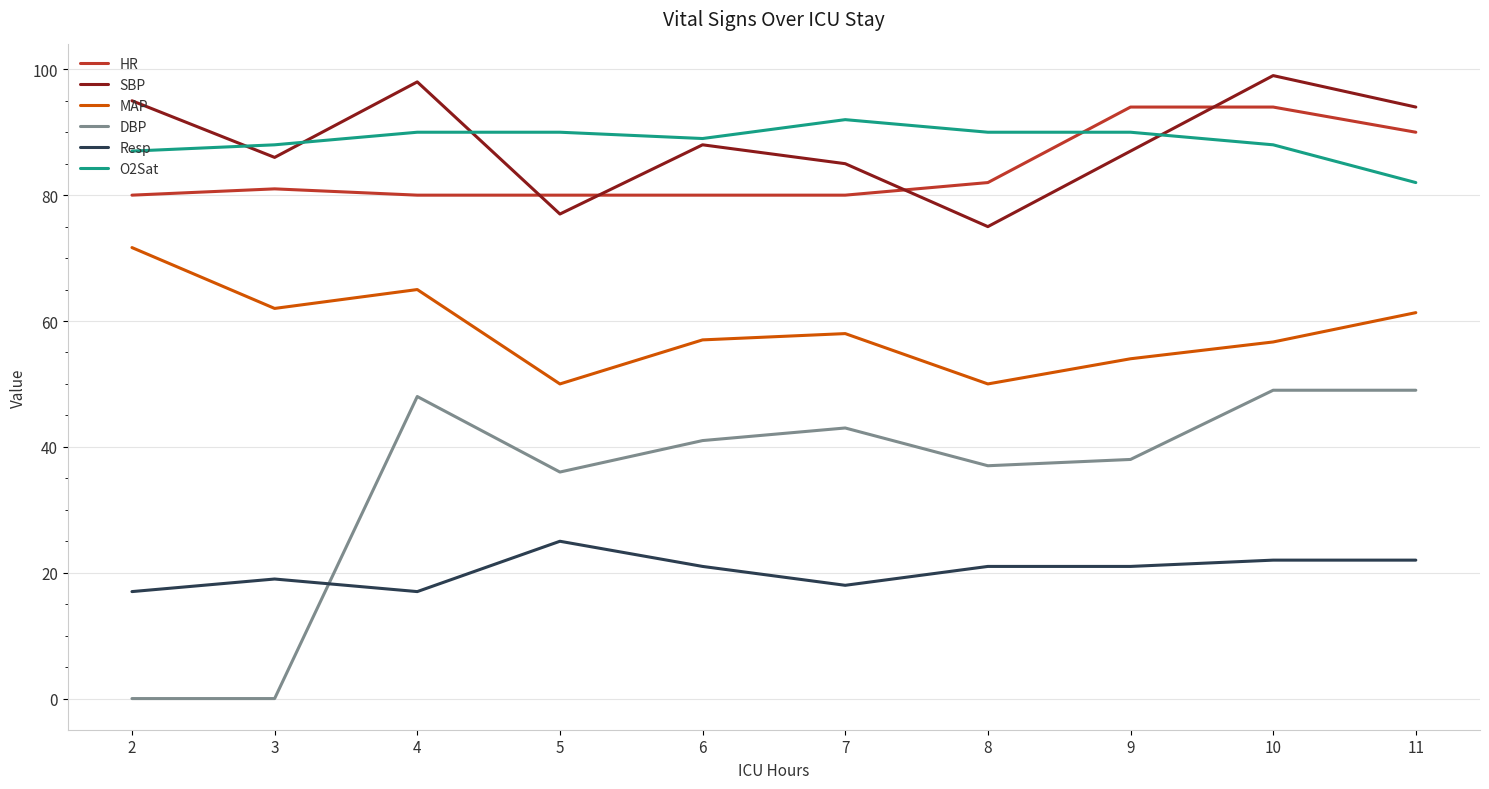

At how many categories does at least one series exceed 52?

10